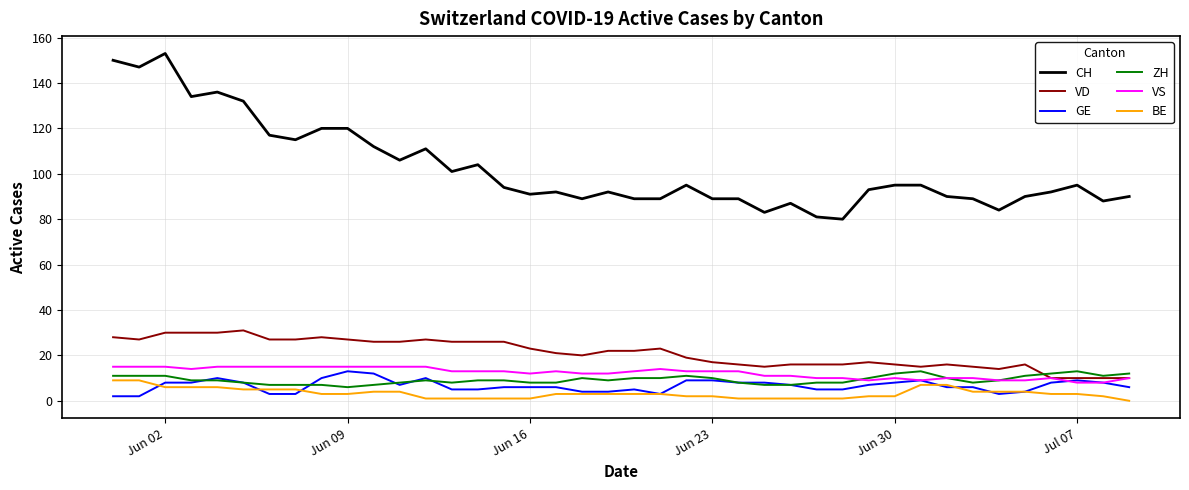

What is the highest value of the VS series?

15